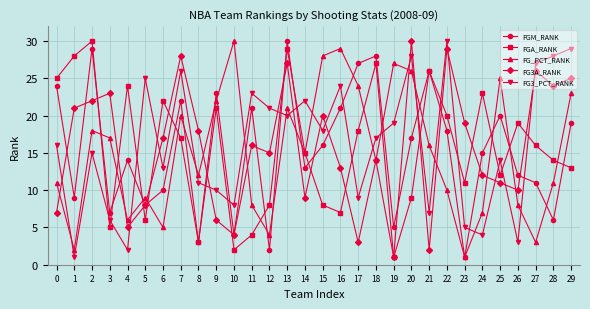

The FGA_RANK series shows 28 at 1. True or false?

True